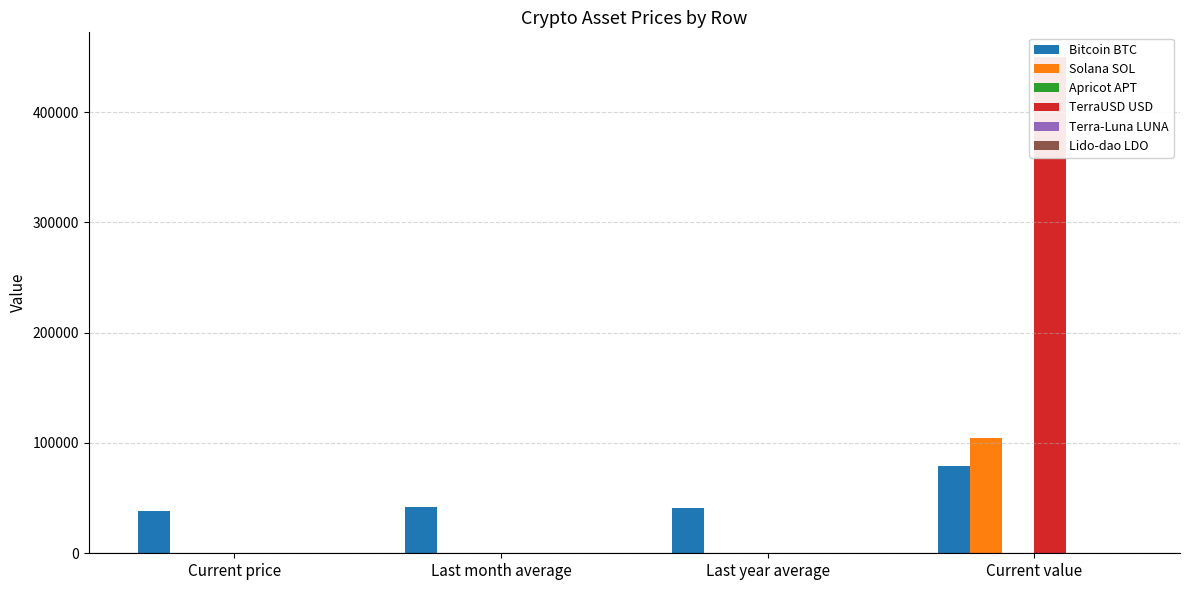

At Last year average, list the series in order from smallest to largest.

Apricot APT, TerraUSD USD, Lido-dao LDO, Terra-Luna LUNA, Solana SOL, Bitcoin BTC